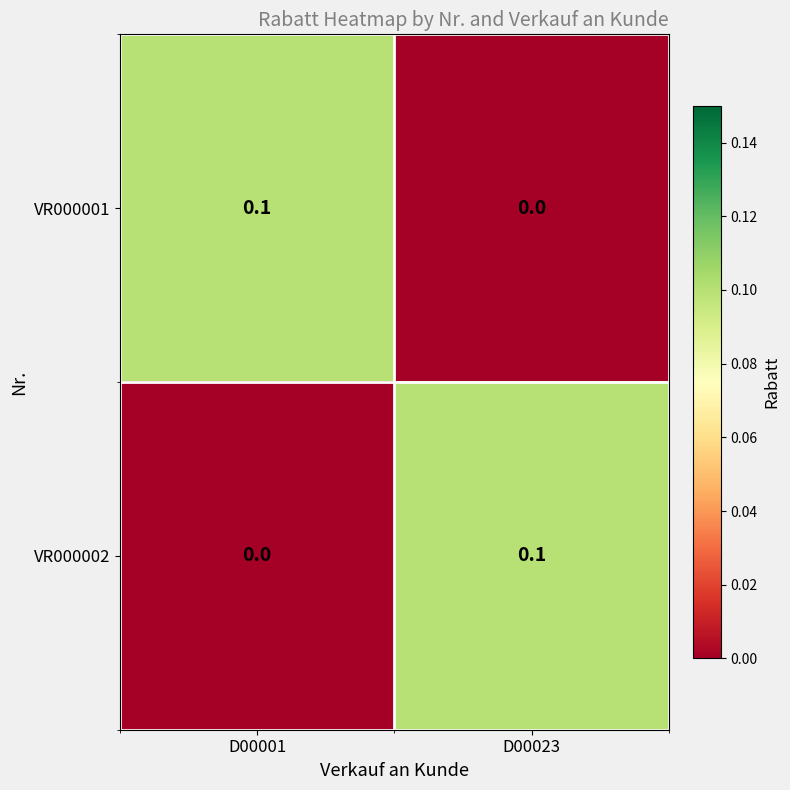

Reading left to right, transcribe all the data shown in this chart.

VR000001: D00001=0.1	D00023=0.0
VR000002: D00001=0.0	D00023=0.1